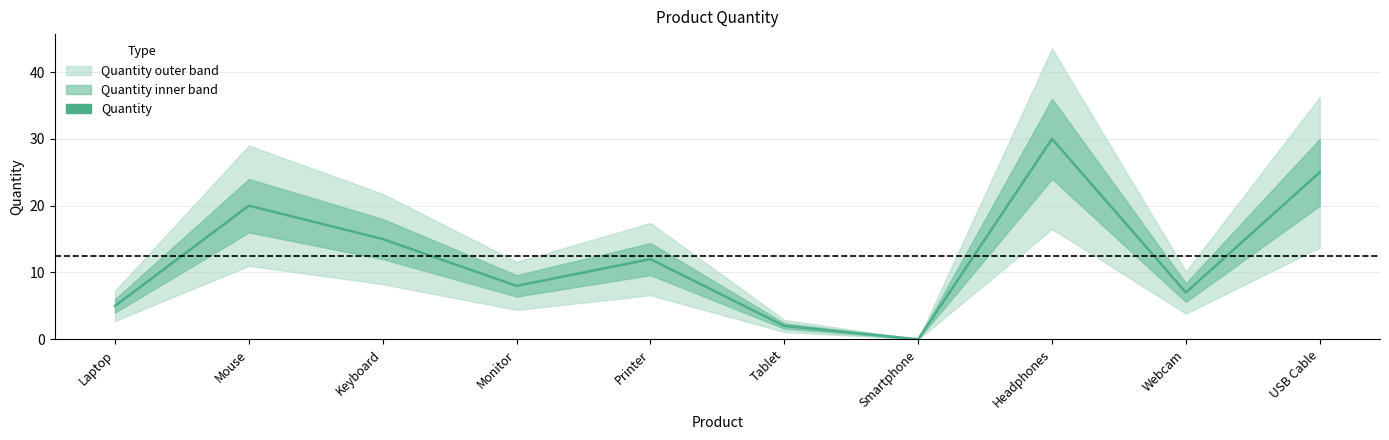

Where is the first local maximum?

Mouse